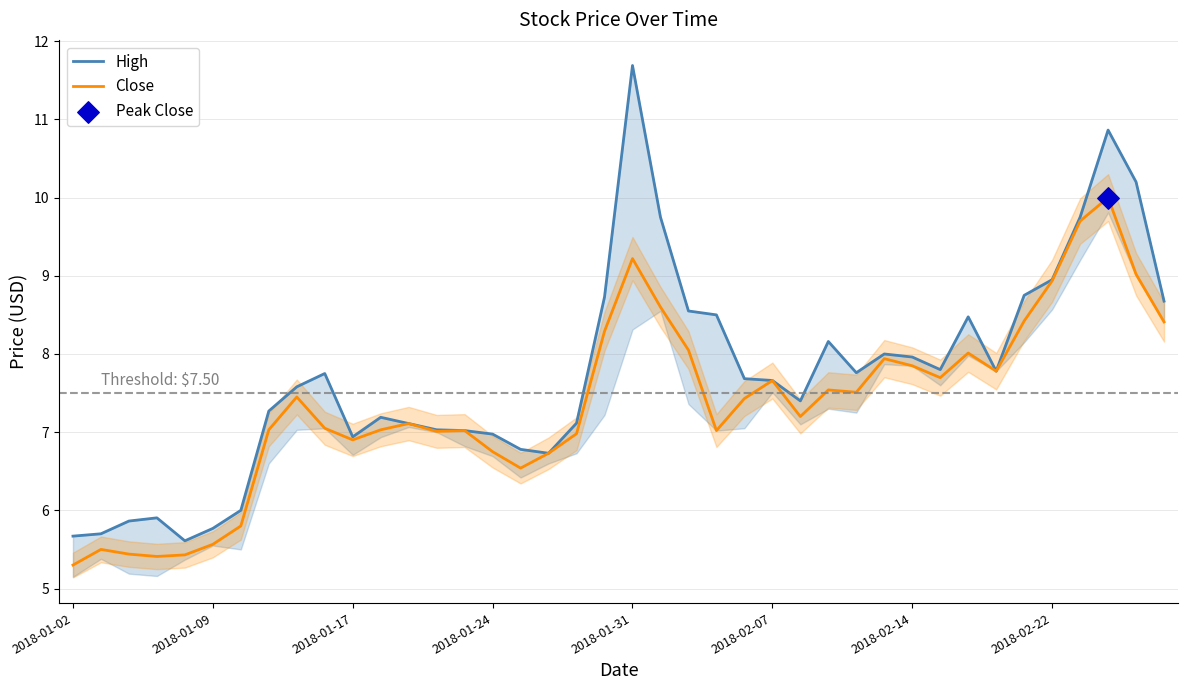

What are all the series names shown in the legend?

High, Close